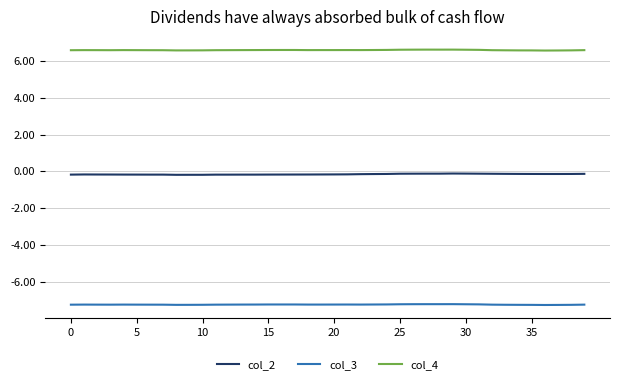

What is the lowest value of the col_4 series?

6.6